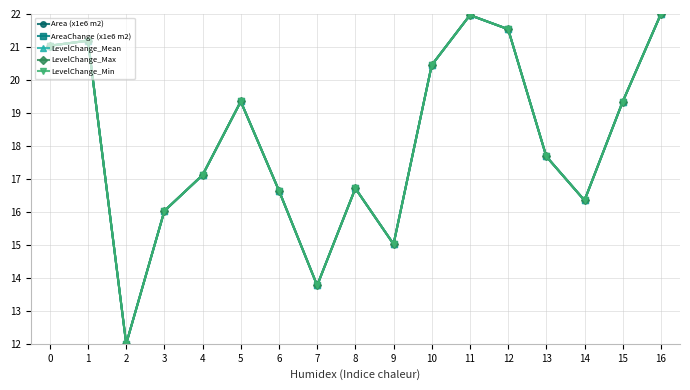

Is this an area chart (filled region under the line)?

No